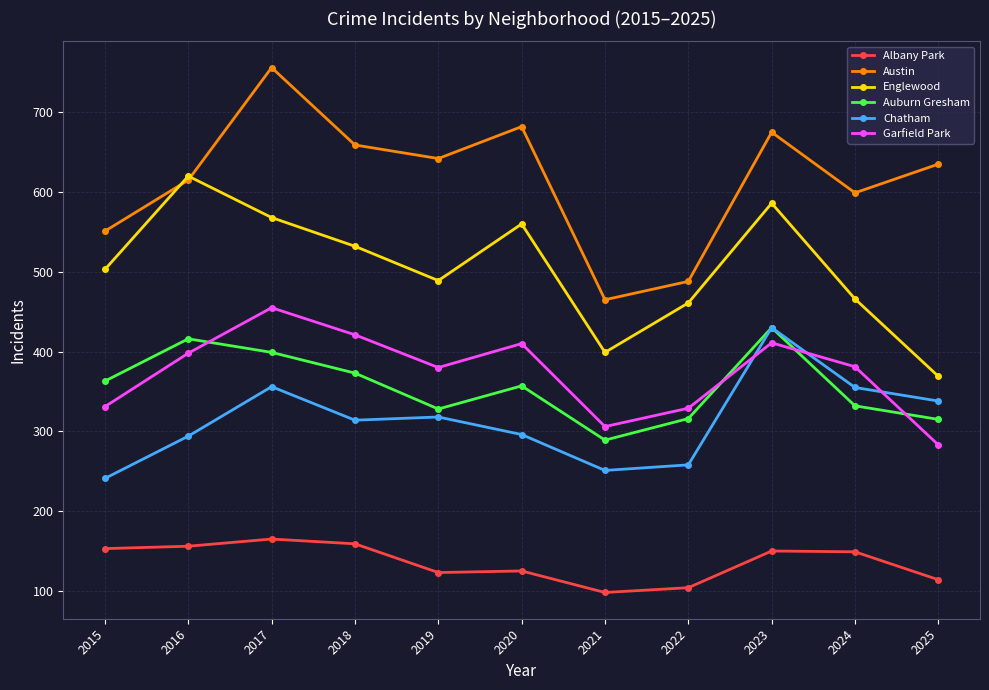

True or false: Garfield Park has more than 0 interior local peaks.

True